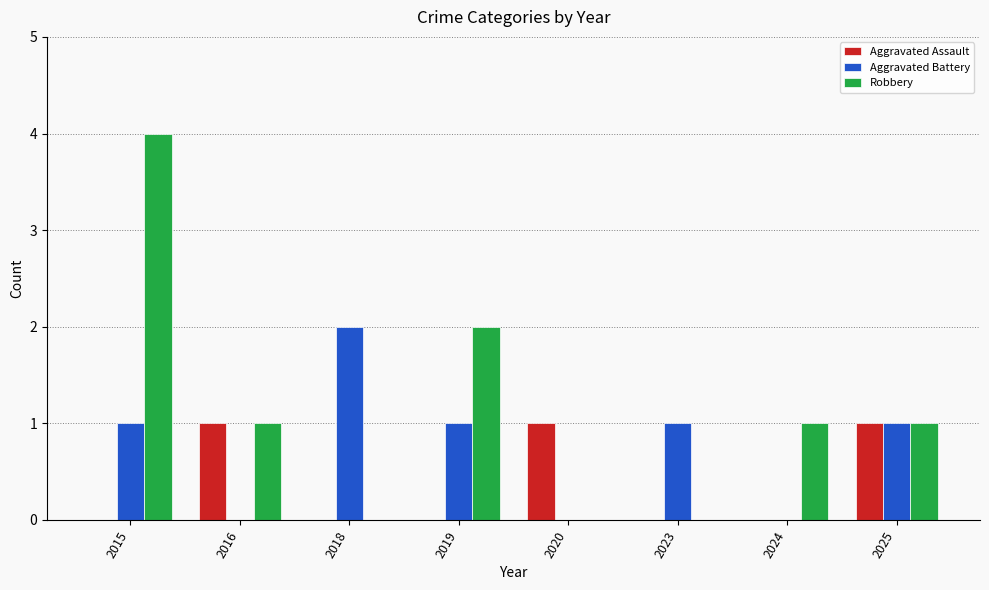

Is it true that Robbery equals 1 at 2016?

True